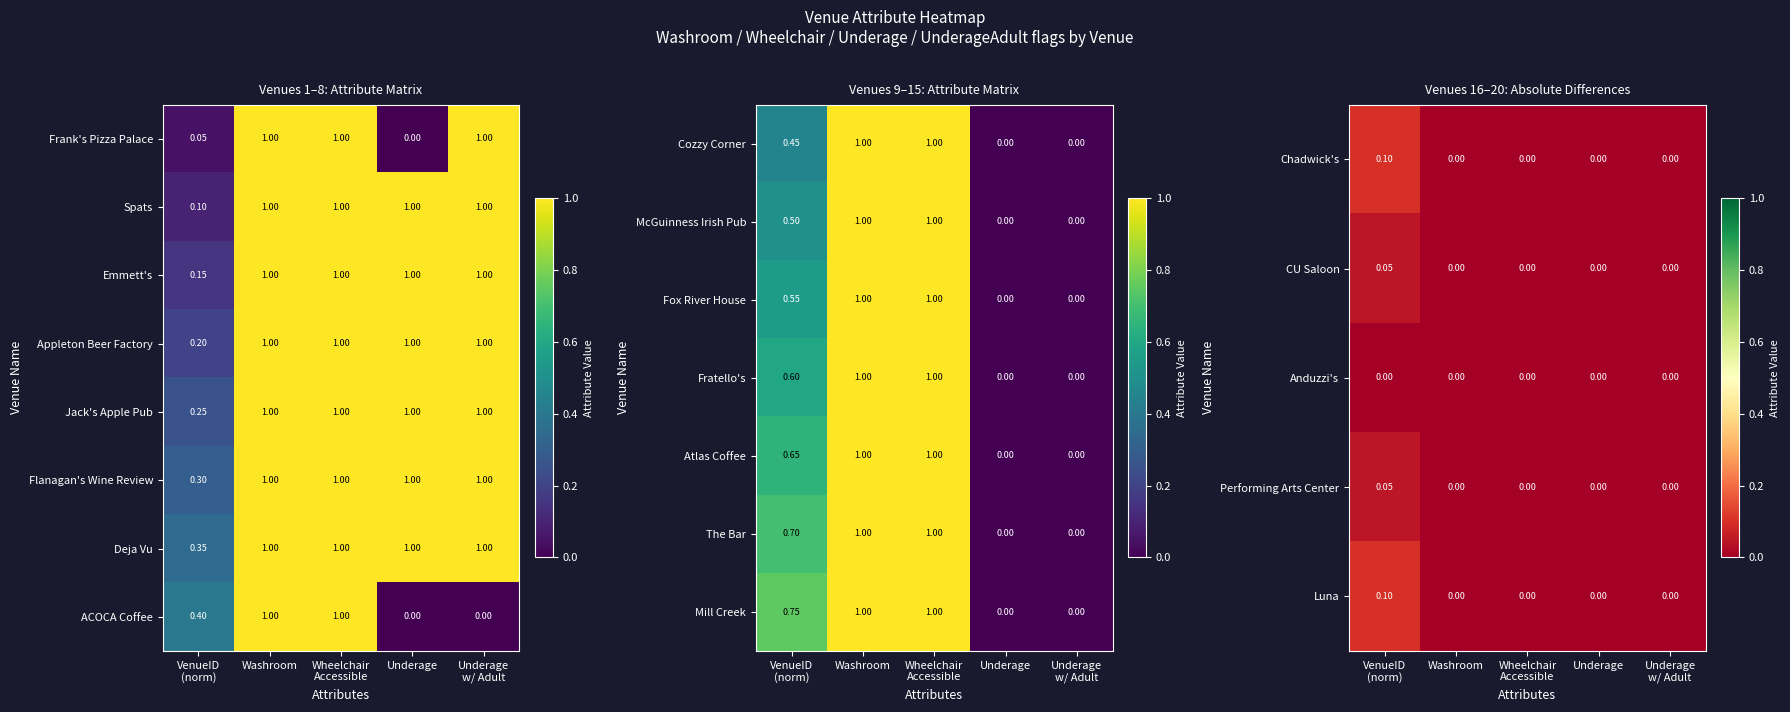

How many series are shown in this chart?

8